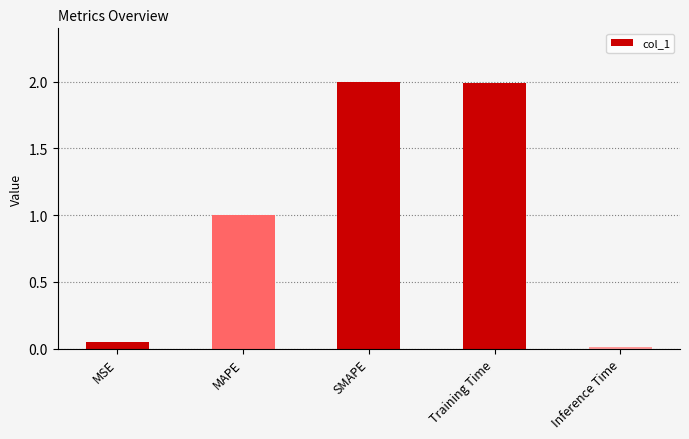

What position from the left is MAPE?

2